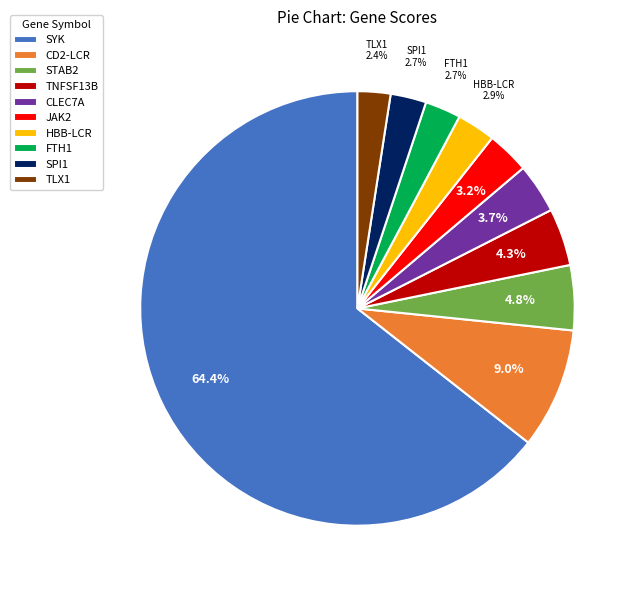

To the nearest percent, what percentage of the pie is STAB2?

5%